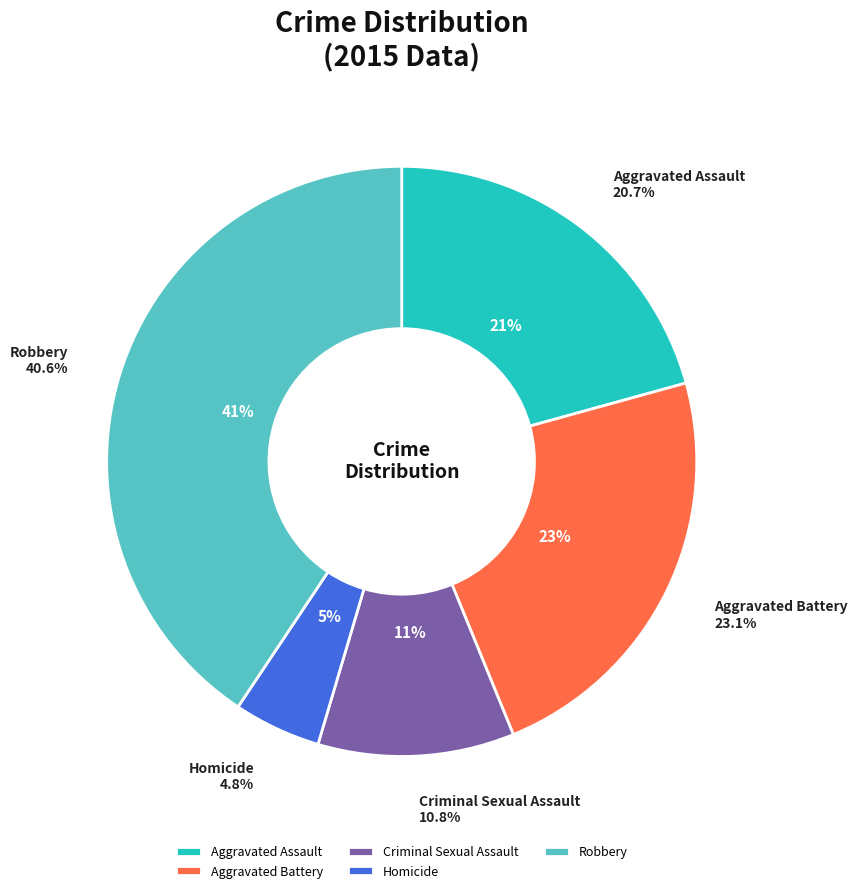

What is the total percentage of Criminal Sexual Assault and Homicide?

15.5%